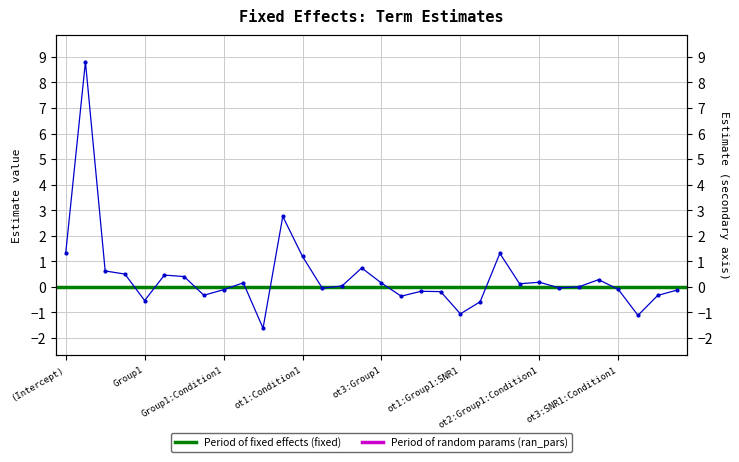

What is the difference between the maximum and second lowest values?

9.9